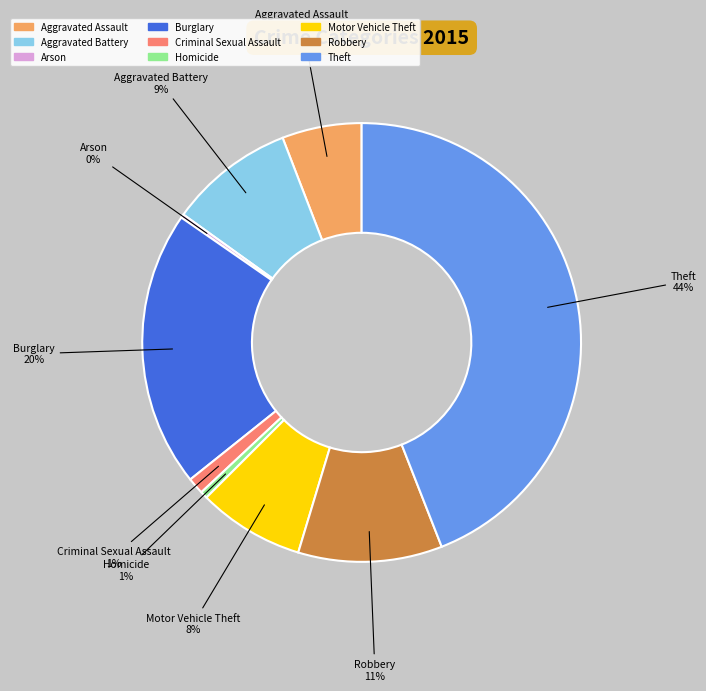

What percentage is the Theft slice, to the nearest percent?

44%